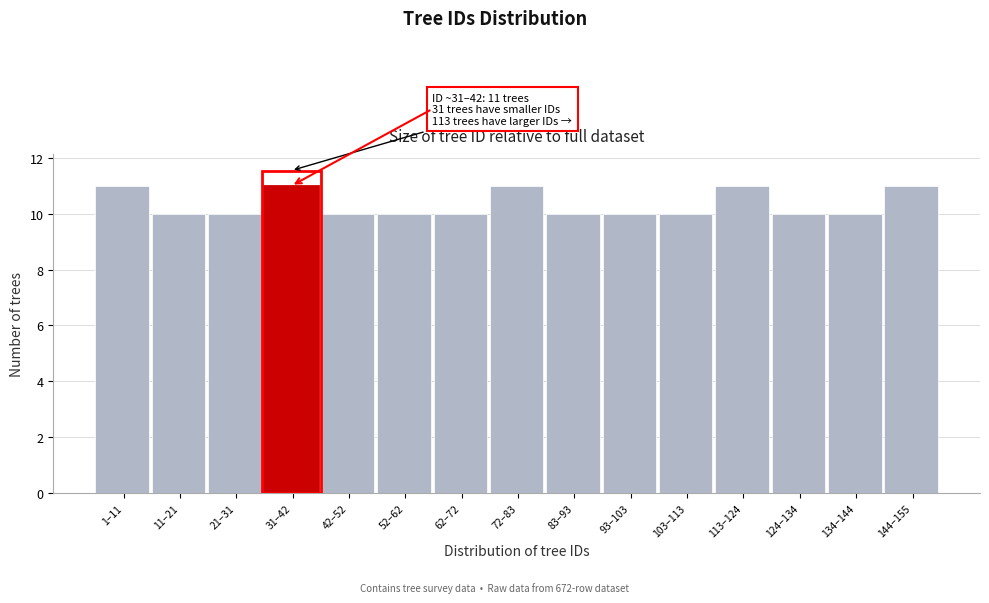

Reading right to left, transcribe all the data shown in this chart.

11	10	10	11	10	10	10	11	10	10	10	11	10	10	11